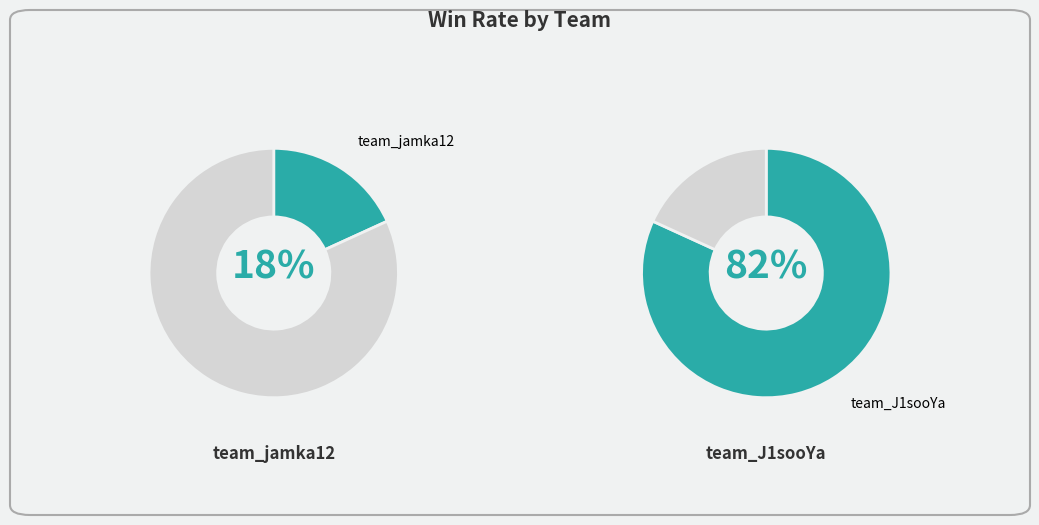

What percentage is NOT represented by team_jamka12?

81.8%